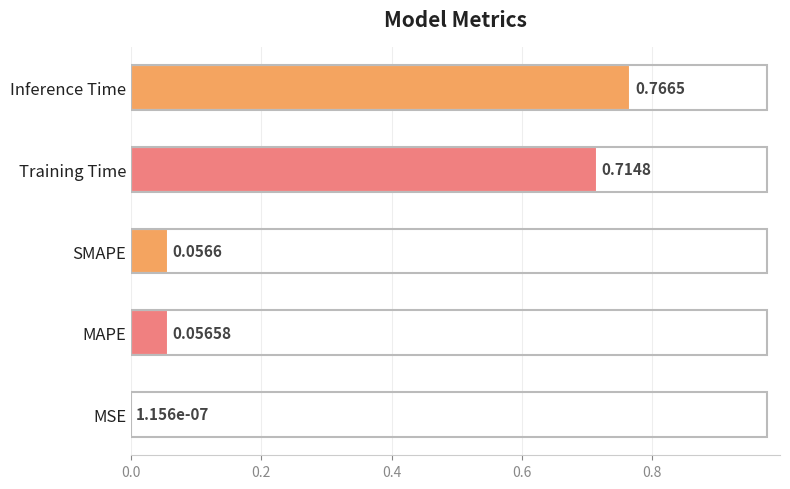

What is the change in value from SMAPE to Training Time?

+0.7